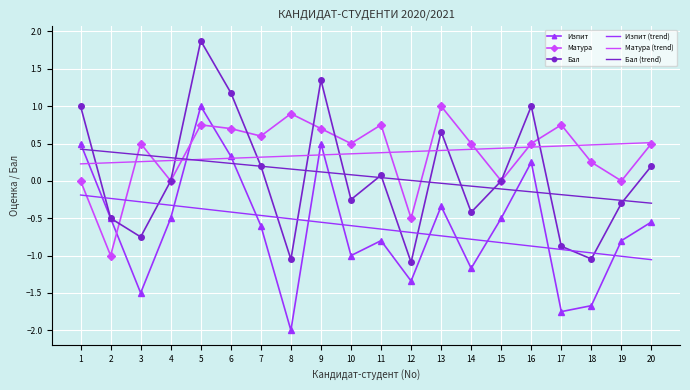

At which category is the sum across all series the highest?

5